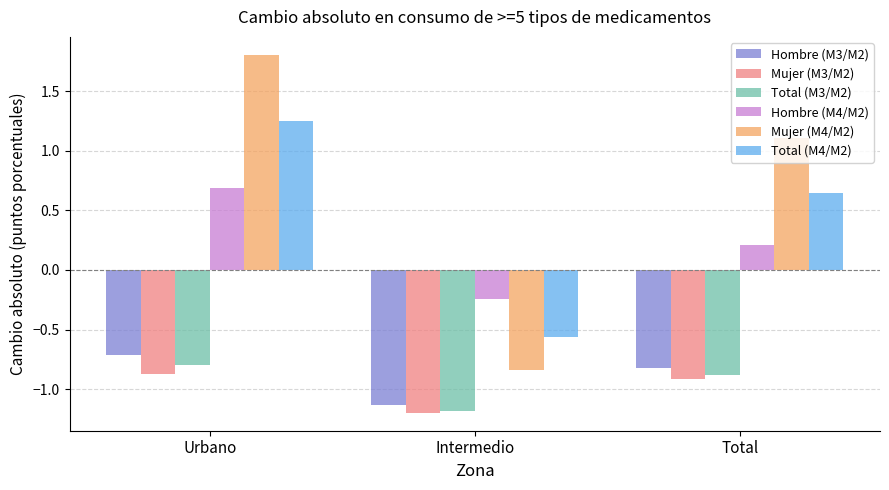

Which series changed the most between Urbano and Intermedio?

Mujer (M4/M2)